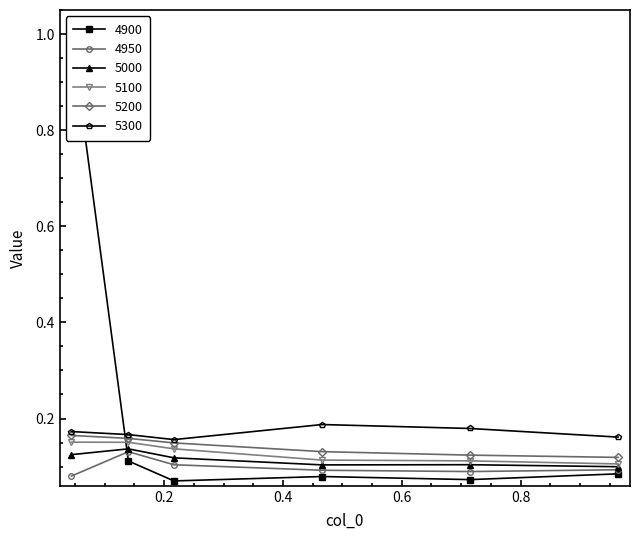

What is the sum of all 5000 values?

0.7